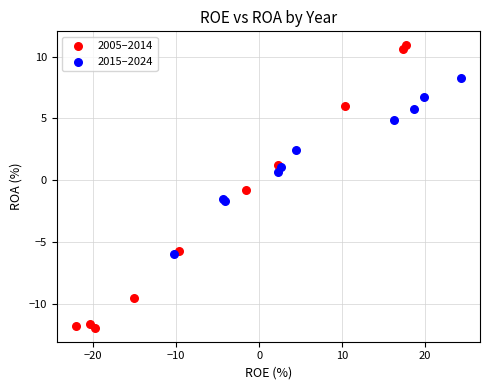

Which series contains the highest Y value?

2005–2014